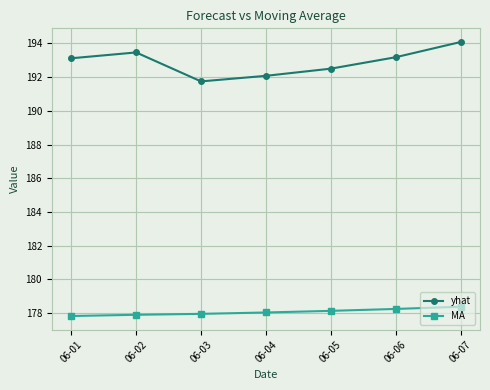

True or false: yhat and MA cross at least once.

False